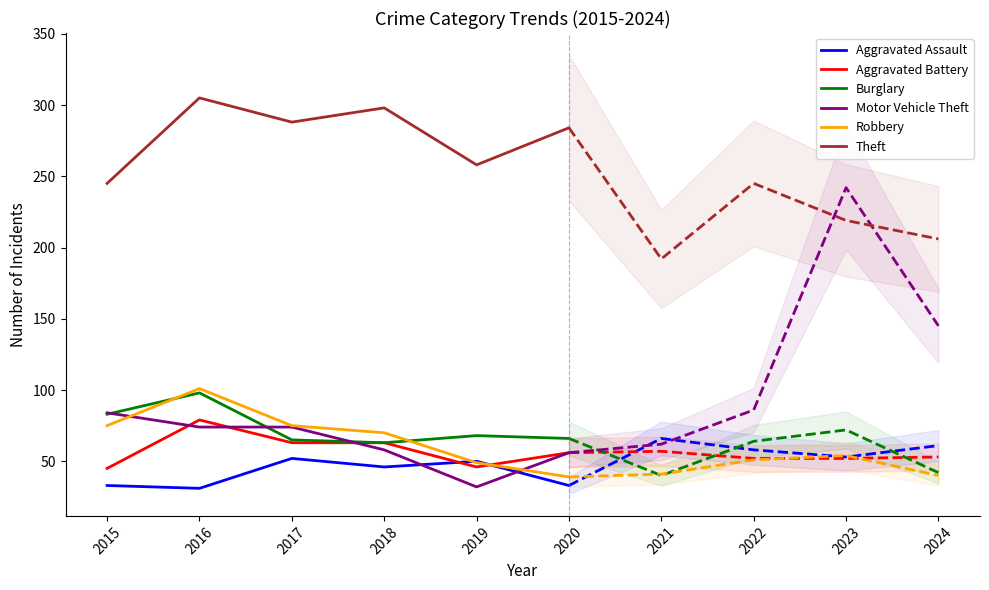

At which category does the chart reach its peak across all series?

2016